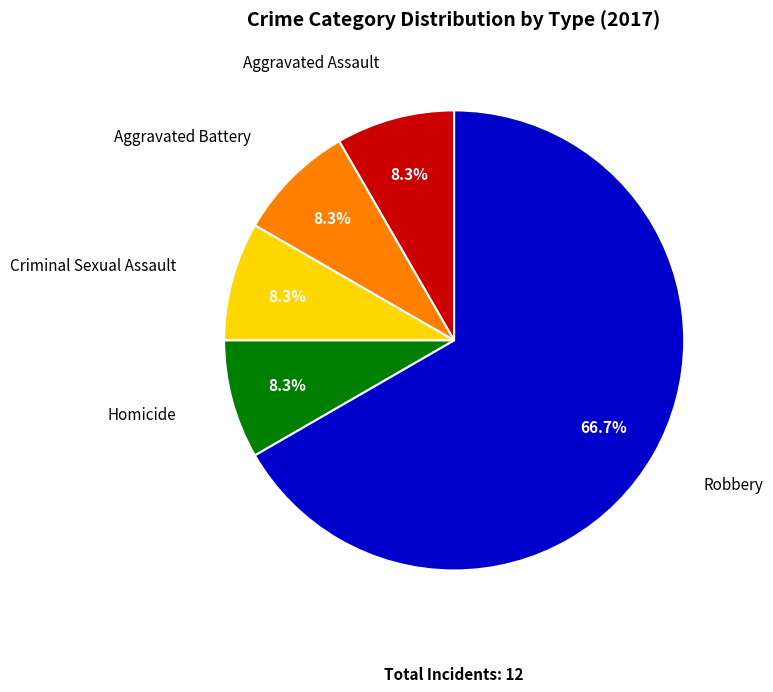

Is there any slice that represents more than half of the pie?

Yes